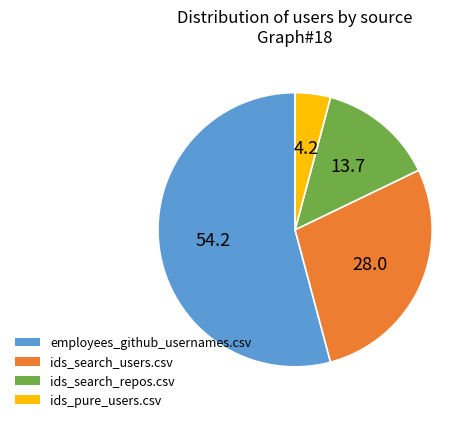

Which category has the smallest portion of the pie?

ids_pure_users.csv